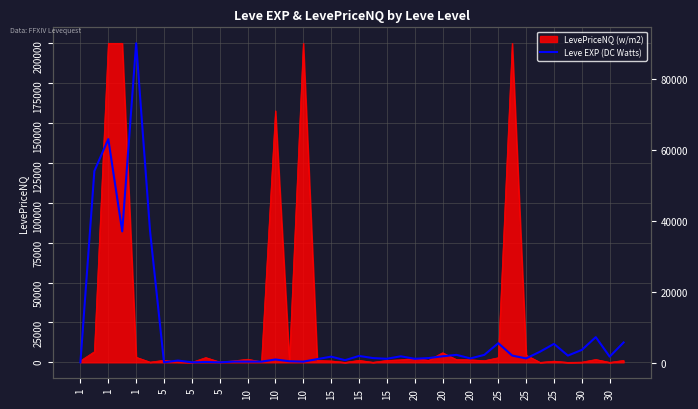

What is the sum of all values?

341300